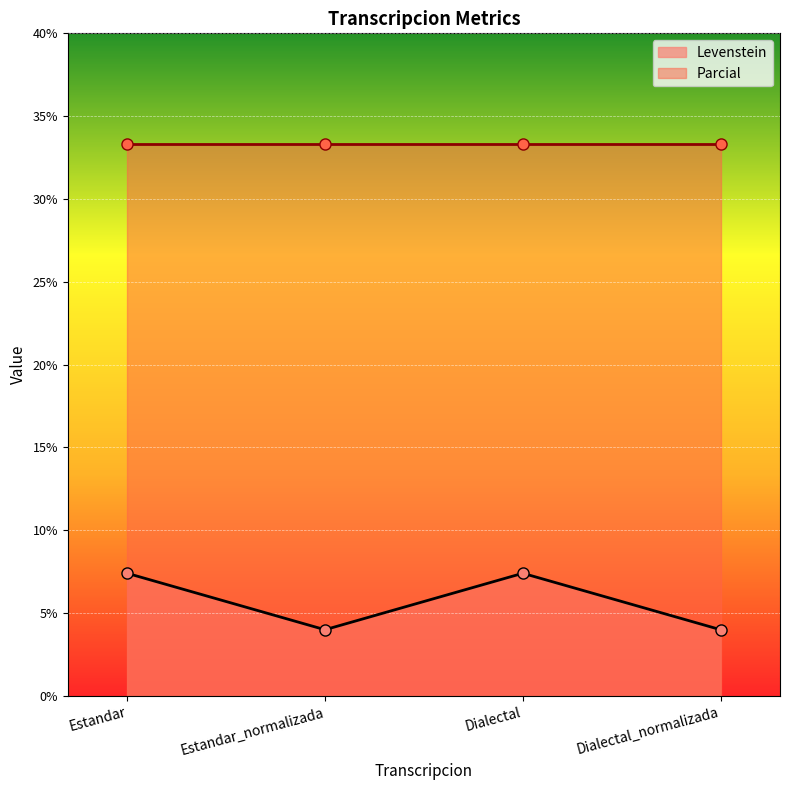

How many values are below 7?

2